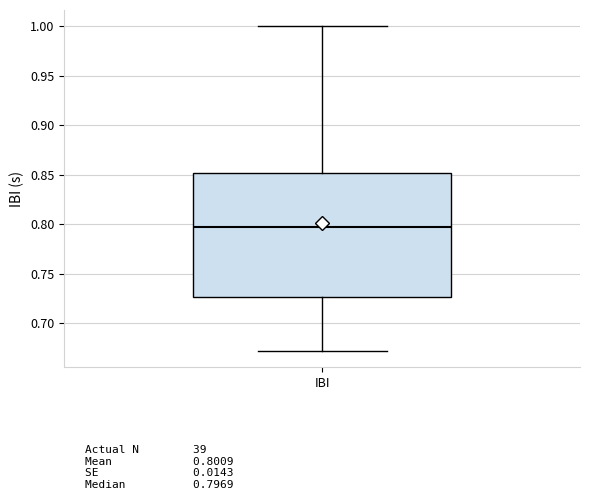

Transcribe this box plot: give where the median line is, the range the box spans, and where the two whiskers end, as read against the y-axis. The values are not printed on the chart, so give them approximately, as read against the axis.

median 0.795, box 0.725 to 0.850, whiskers 0.670 to 1.000